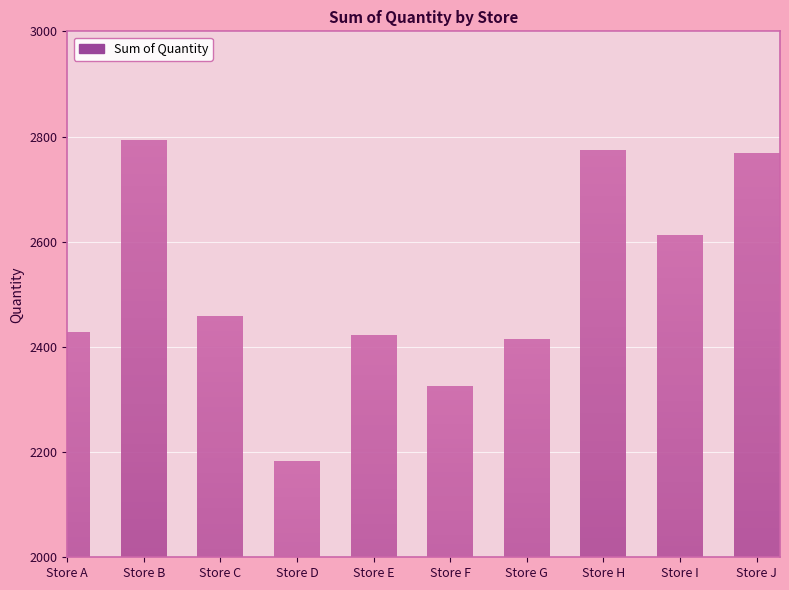

Is it true that the value at Store G is 2413?

True